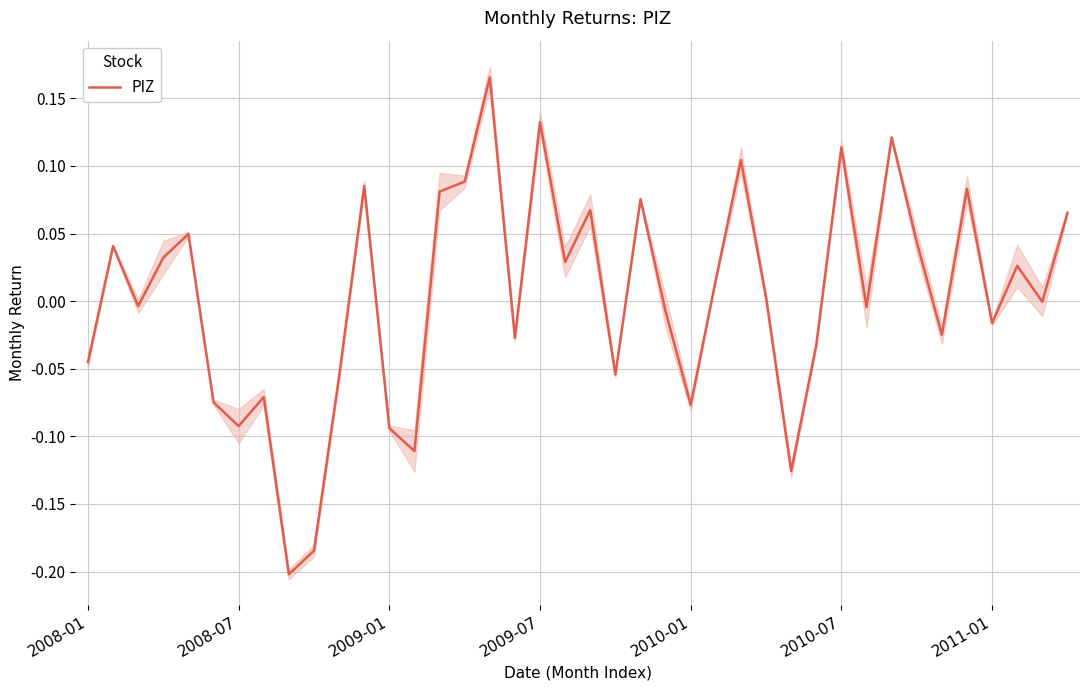

How many series are shown in this chart?

1